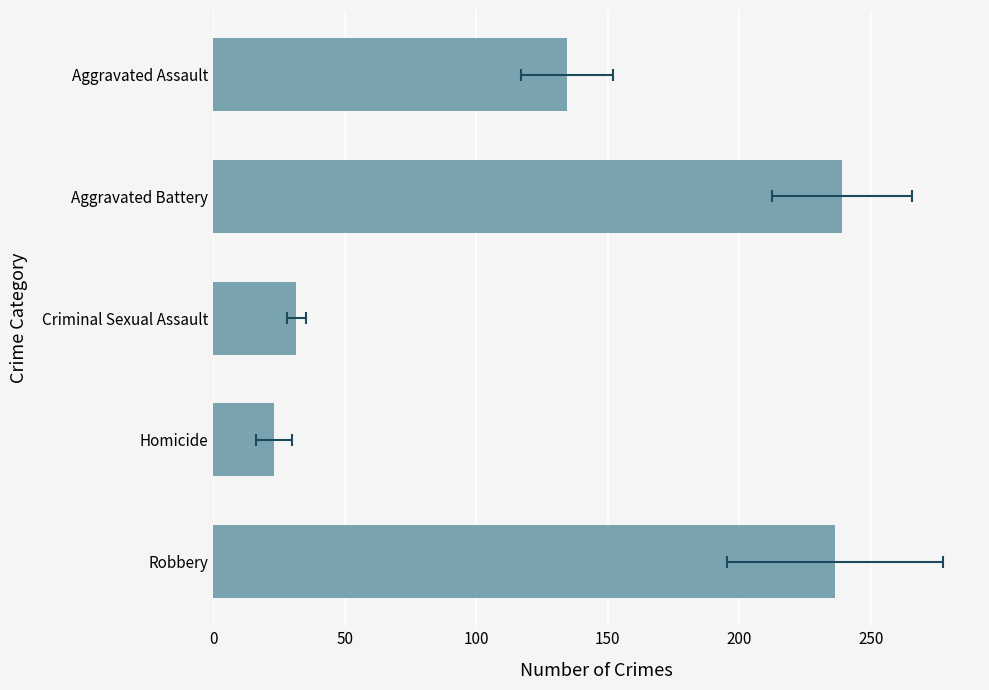

Does the chart contain stacked bars?

No